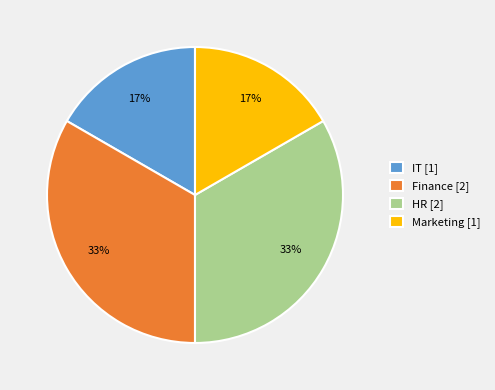

To the nearest percent, what is the average slice percentage?

25%